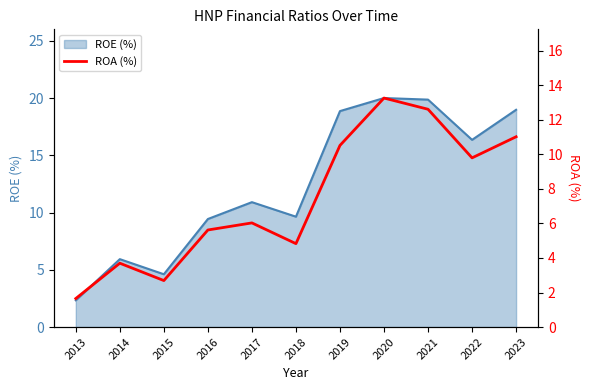

Is it true that ROE (%) equals 9.6 at 2018?

True